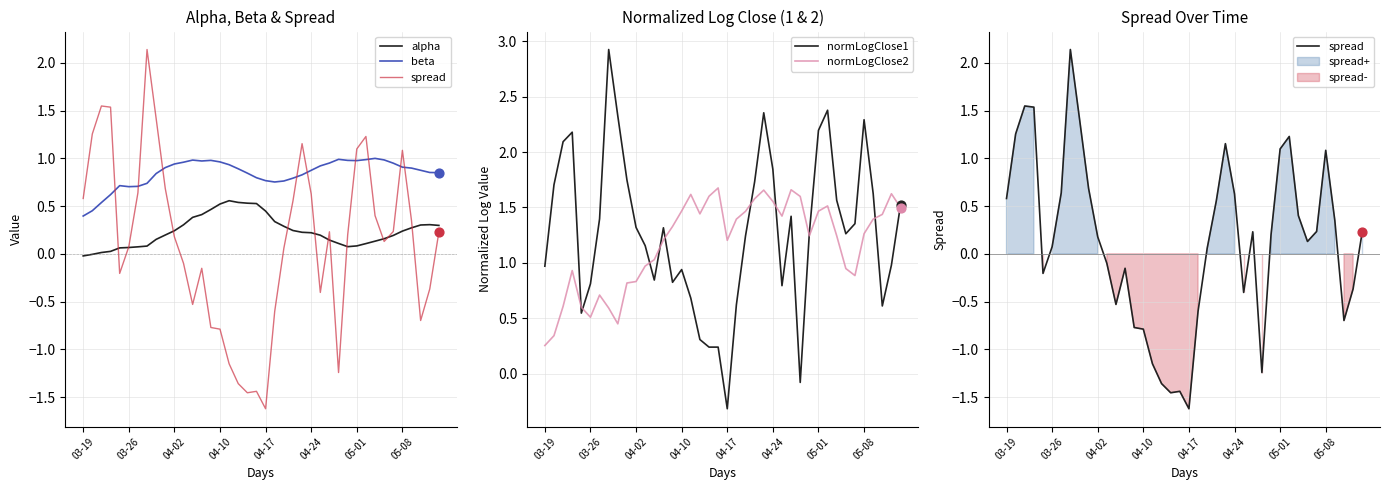

Which series has the largest total across all categories?

normLogClose1